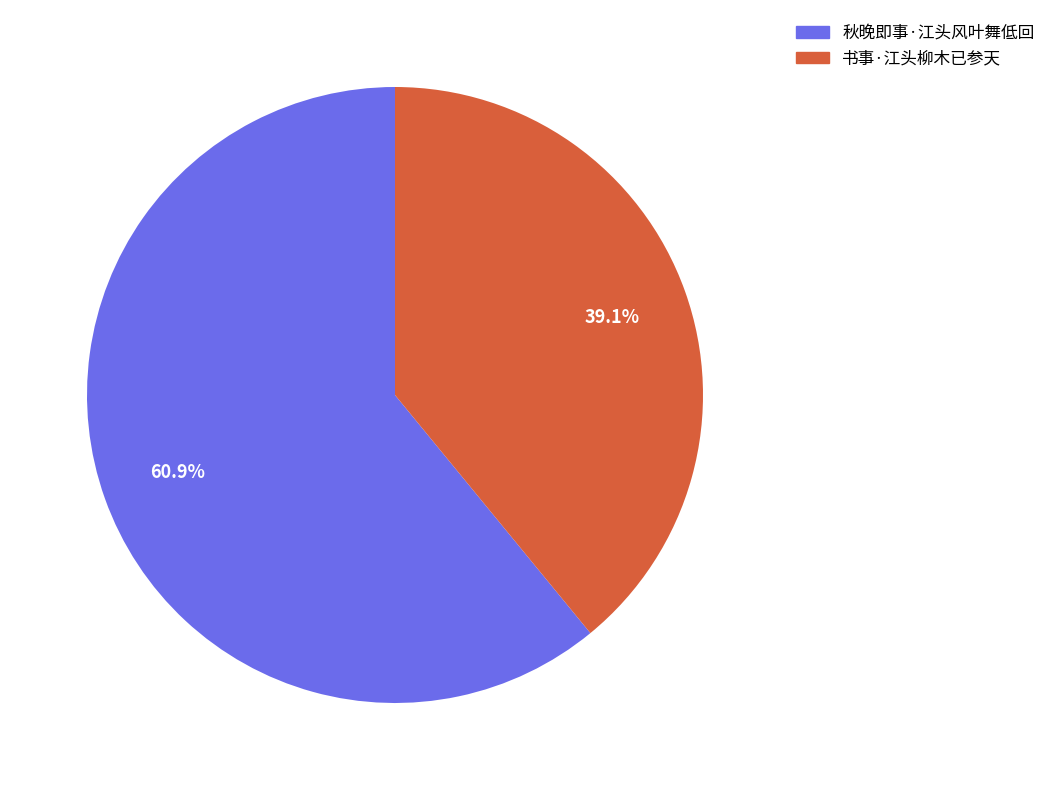

Count the number of slices in the pie.

2